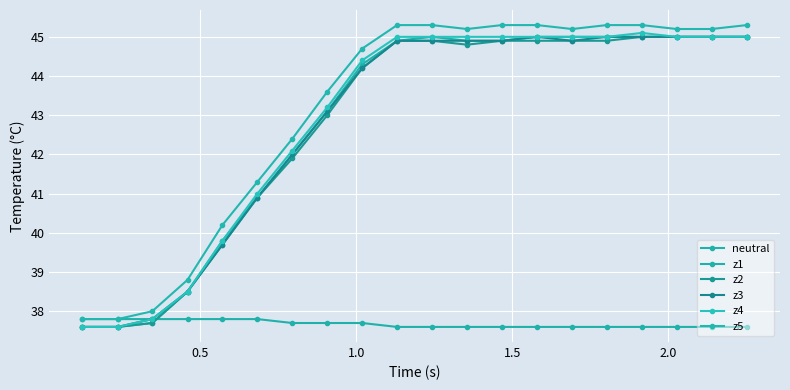

True or false: z3 and z4 intersect in this chart.

False